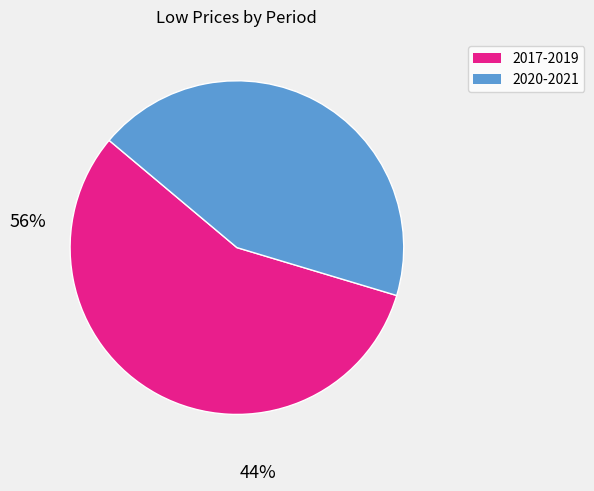

Combined, do 2020-2021 and 2017-2019 account for over 50%?

Yes